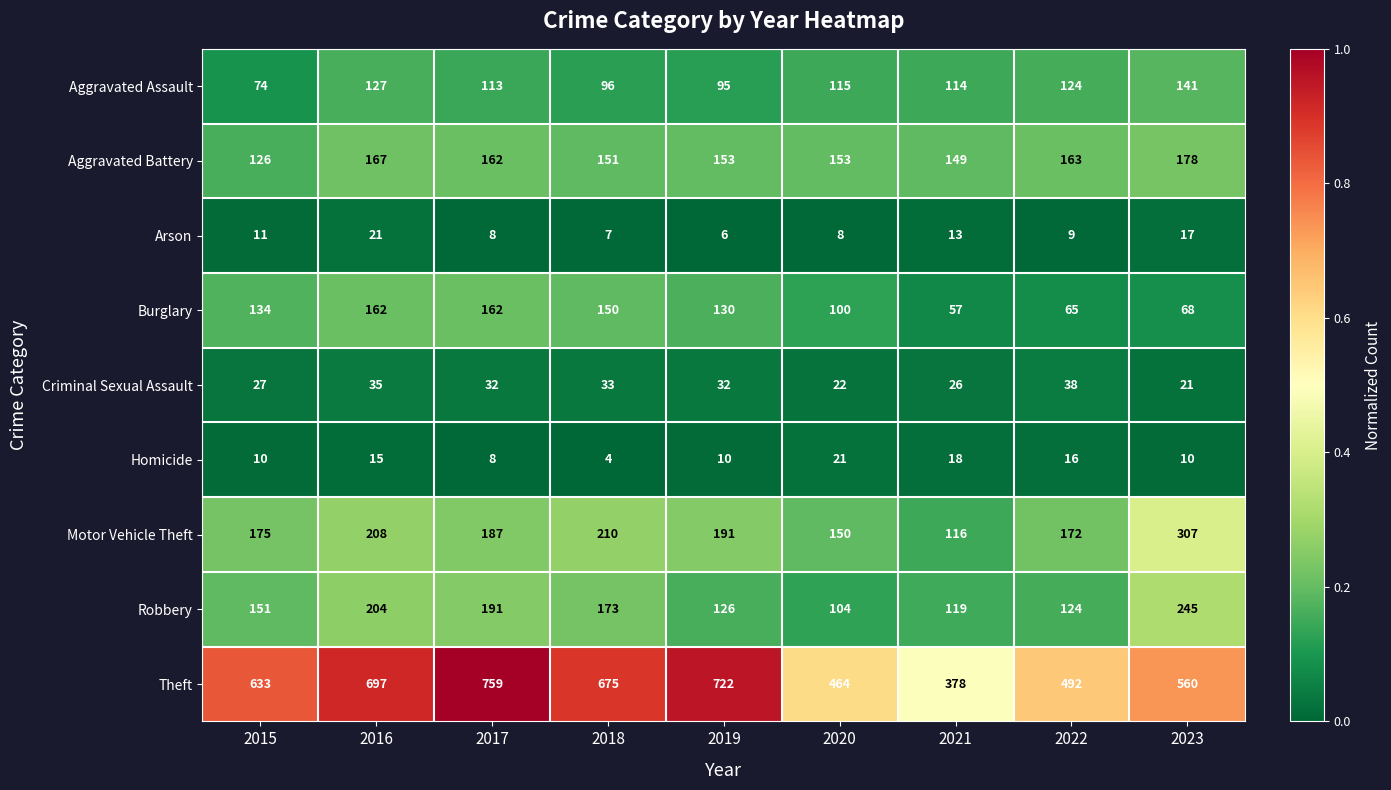

Is the value of Homicide at 2021 greater than the value of Theft at 2018?

No